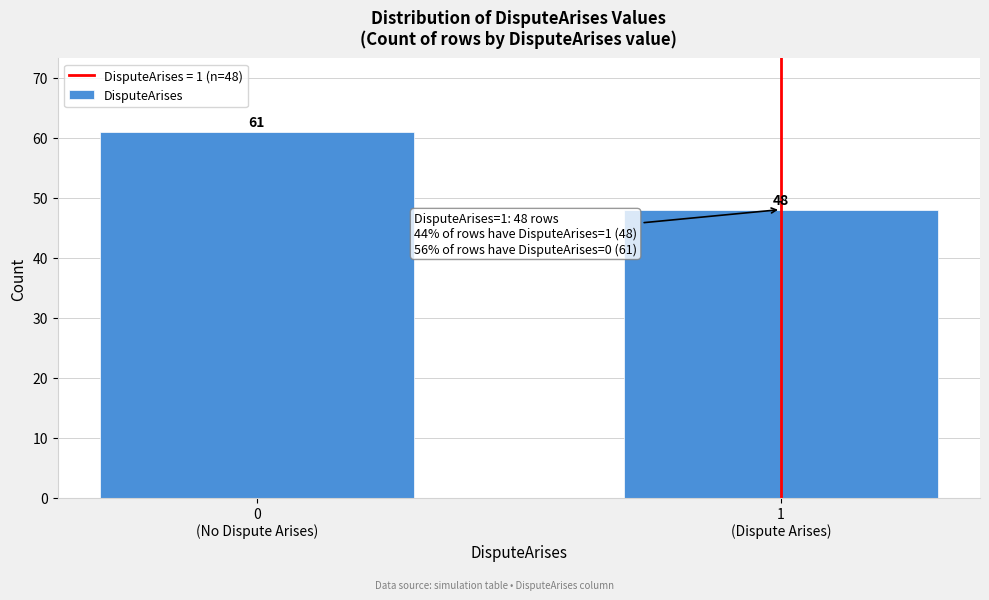

Reading left to right, list all the values displayed in this chart.

61	48